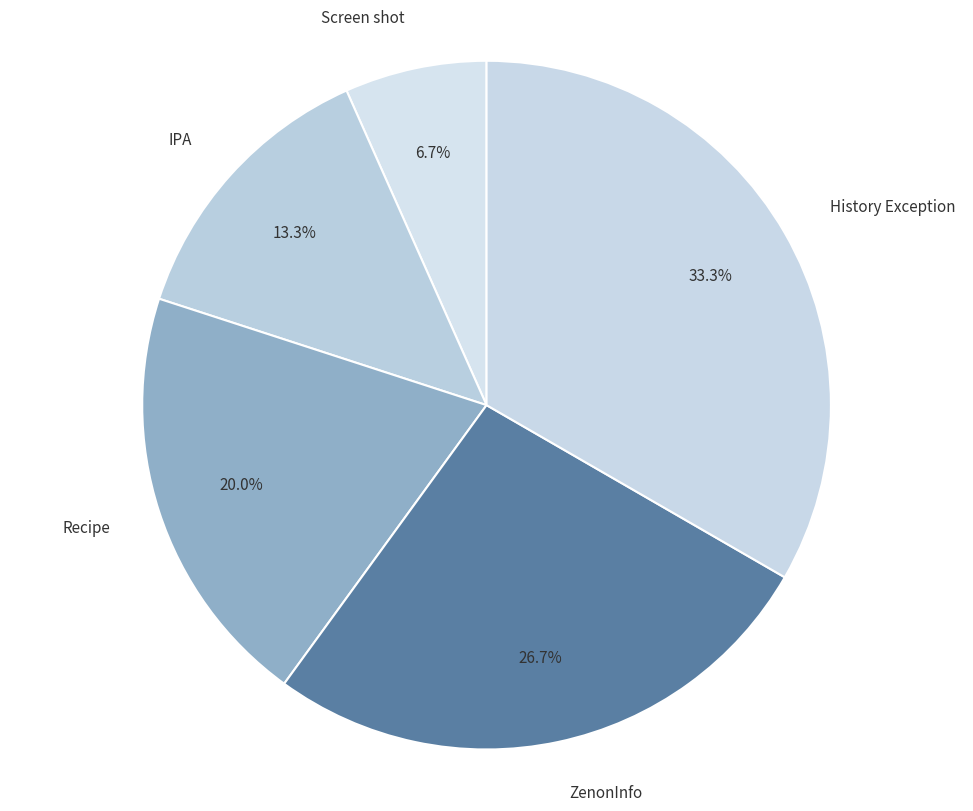

Is there any slice that represents more than half of the pie?

No